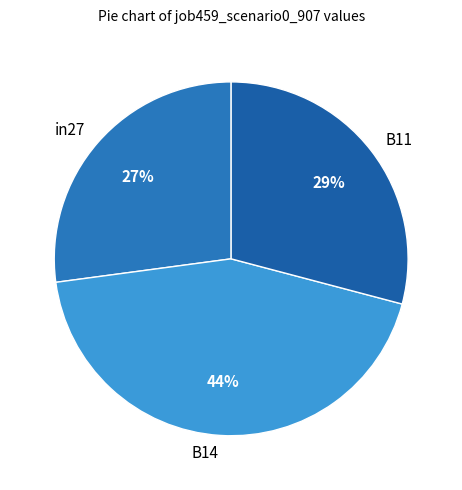

To the nearest percent, what is the difference between the largest and smallest slice percentages?

17%